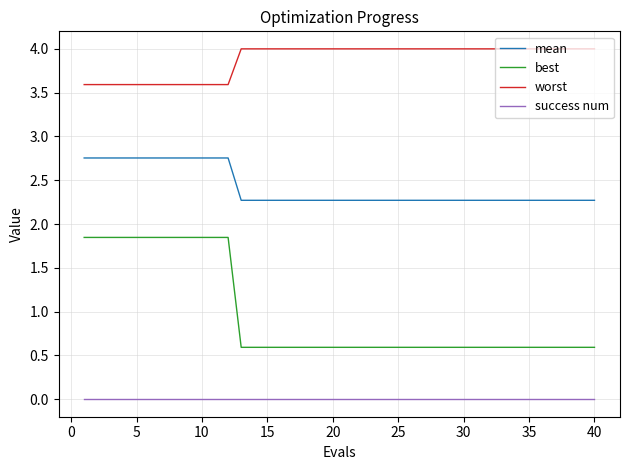

True or false: best and worst cross at least once.

False